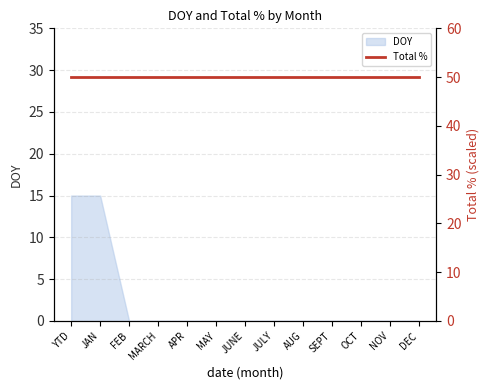

True or false: the data shows 0 at JUNE.

True